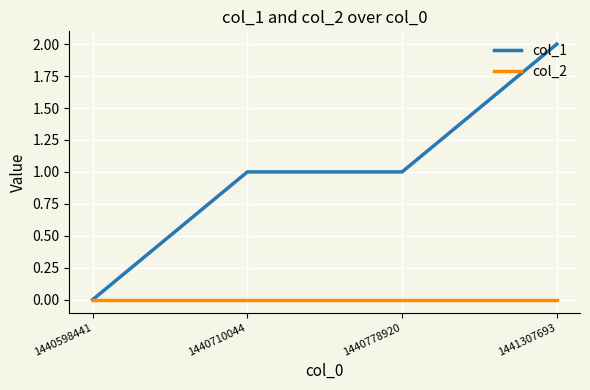

Which series has the largest range (max minus min)?

col_1